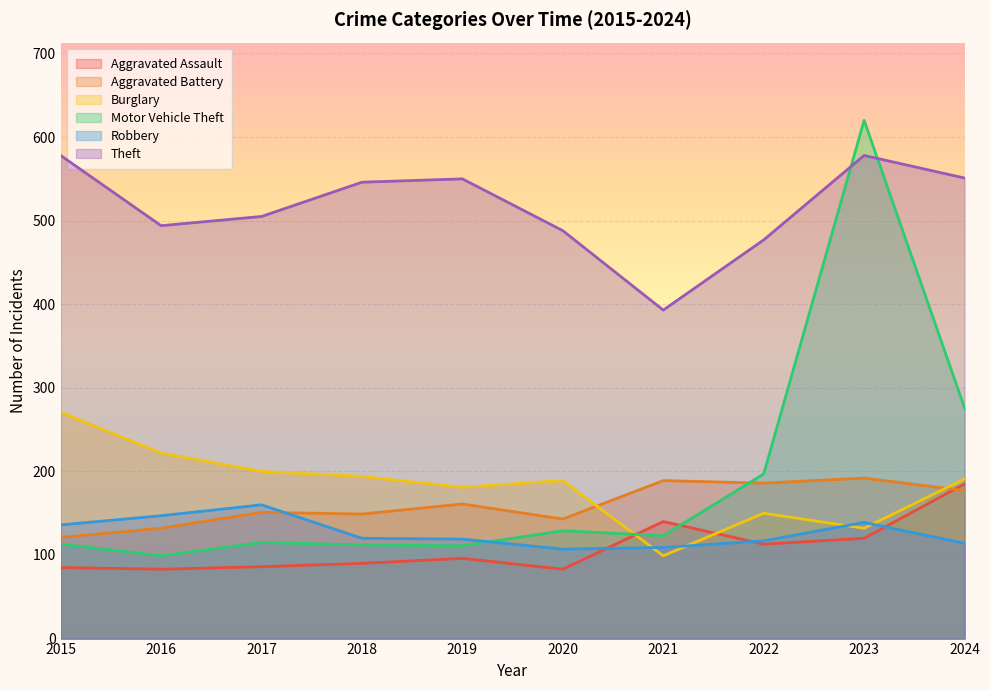

How many data points does each series have?

10